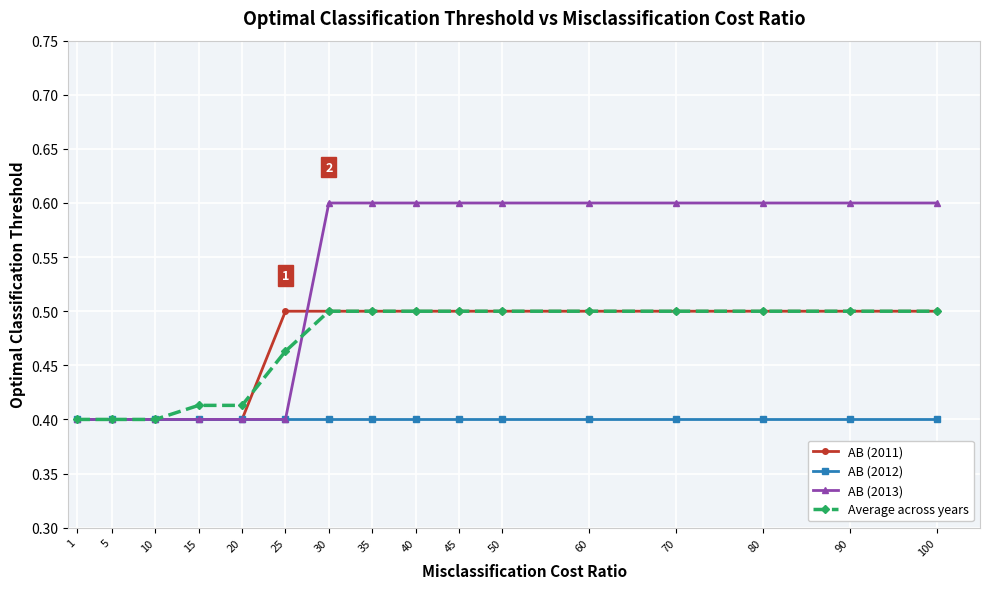

What is the spread (max minus min) of values at 35?

0.2